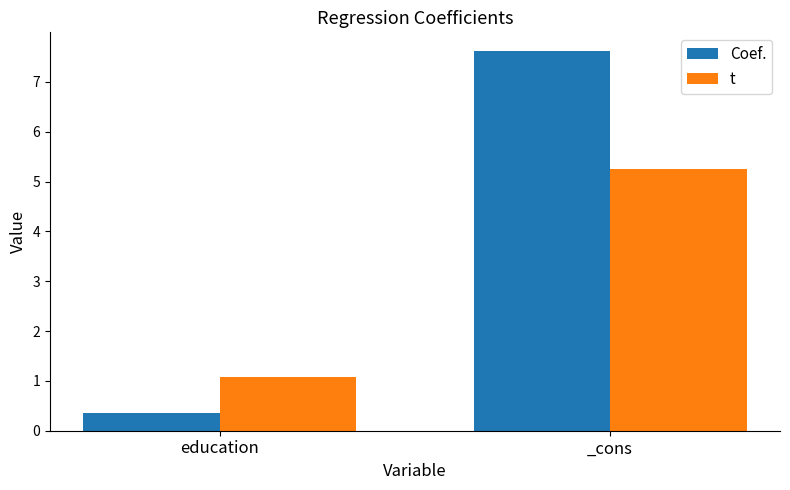

At which label does Coef. reach its peak?

_cons